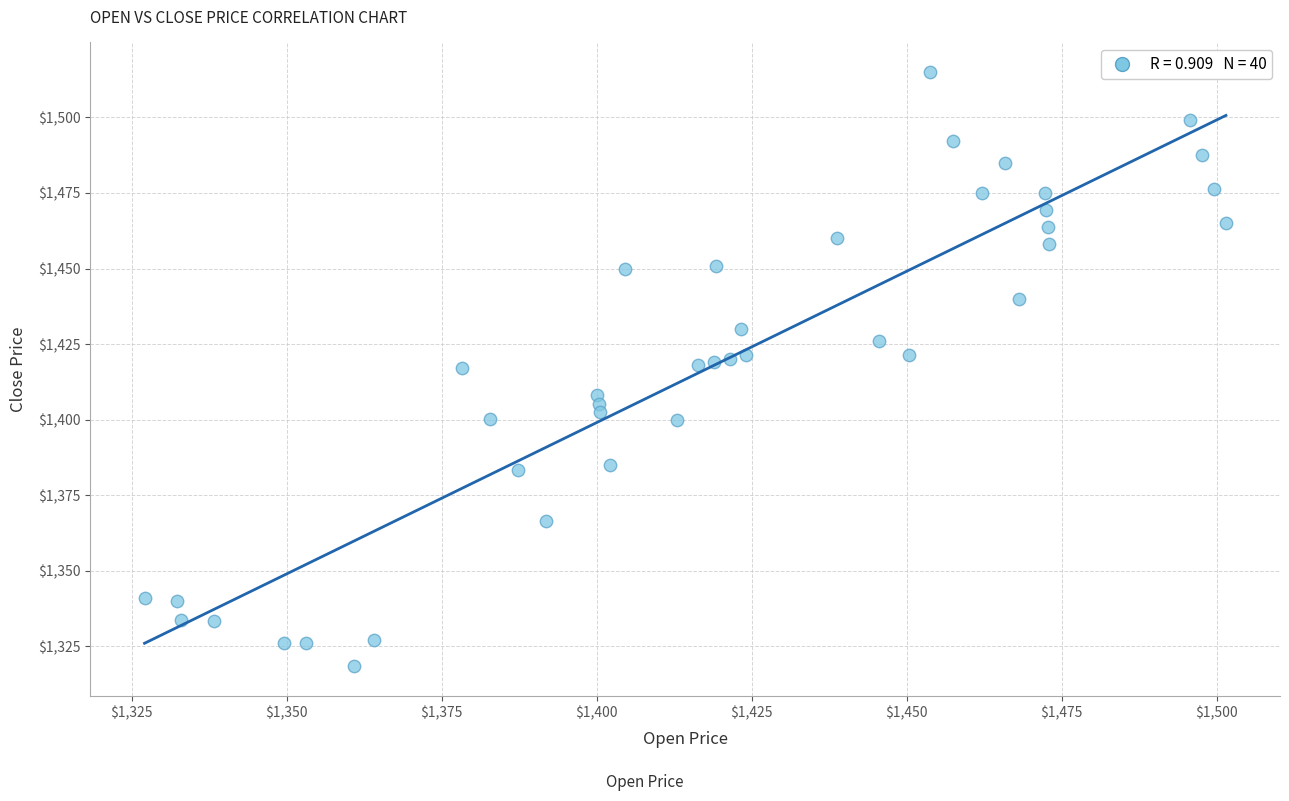

What is the range of X values (max minus min)?

174.4